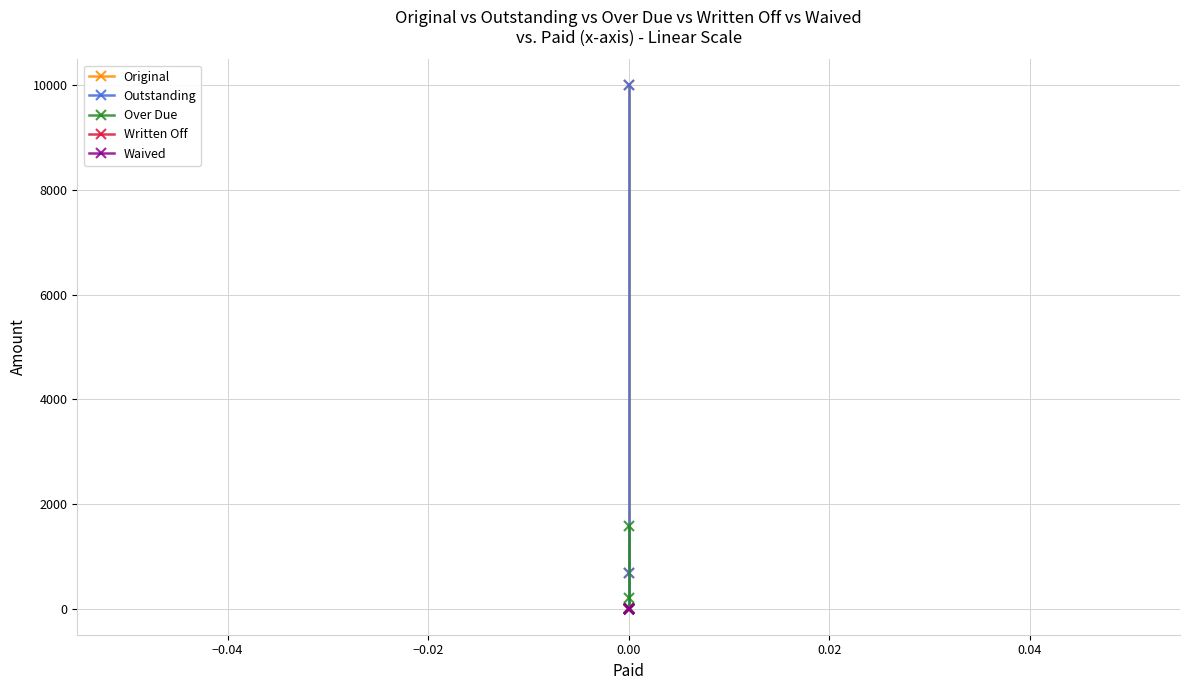

How many distinct data groups are displayed?

5